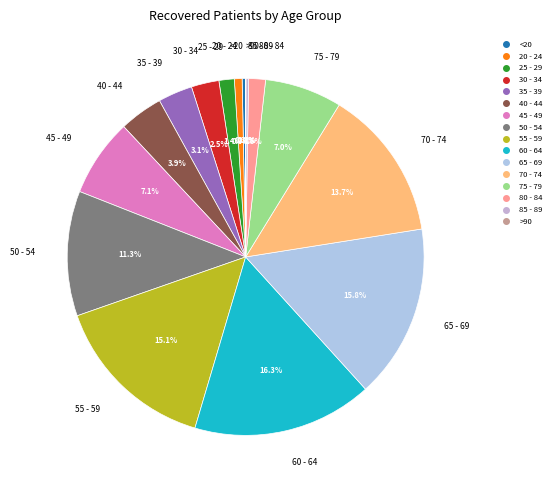

What is the ratio of the value at 20 - 24 to the value at 80 - 84?

0.5